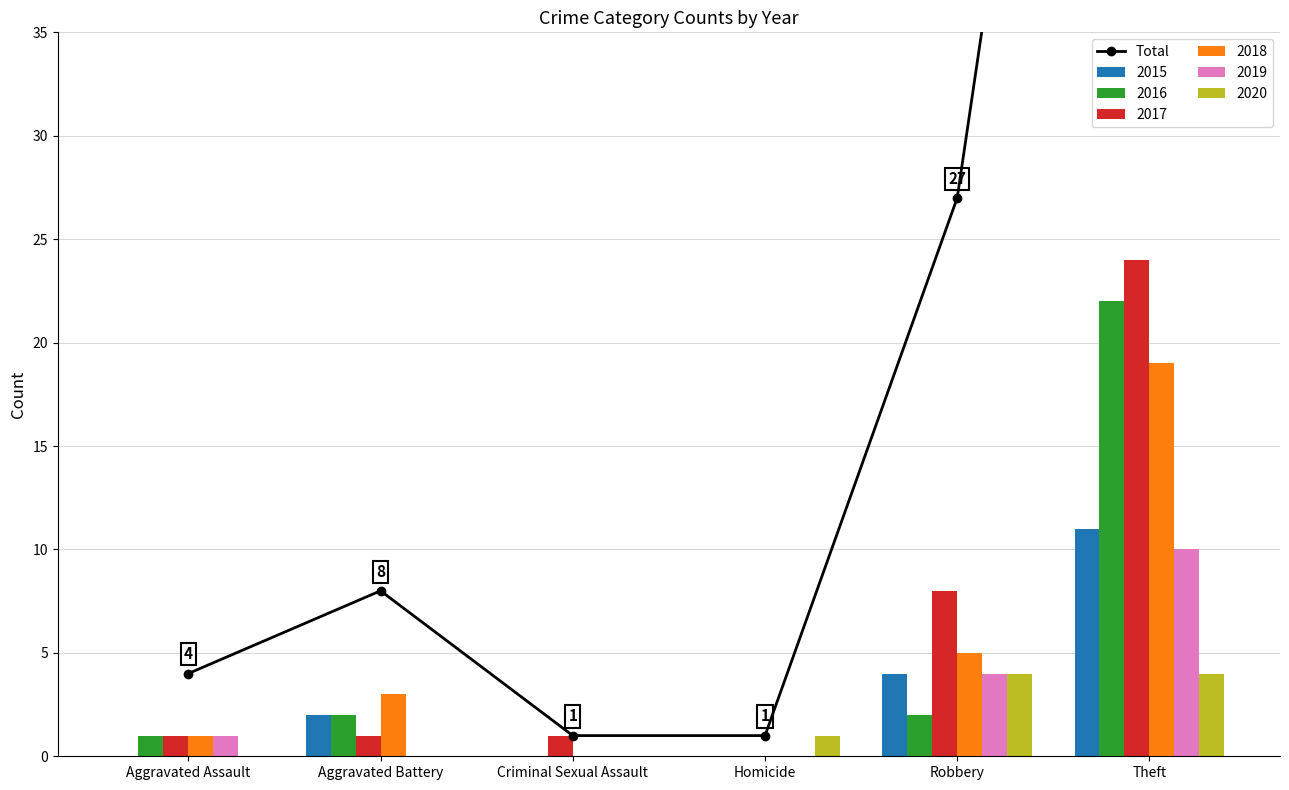

What is the maximum value shown in the chart?

90